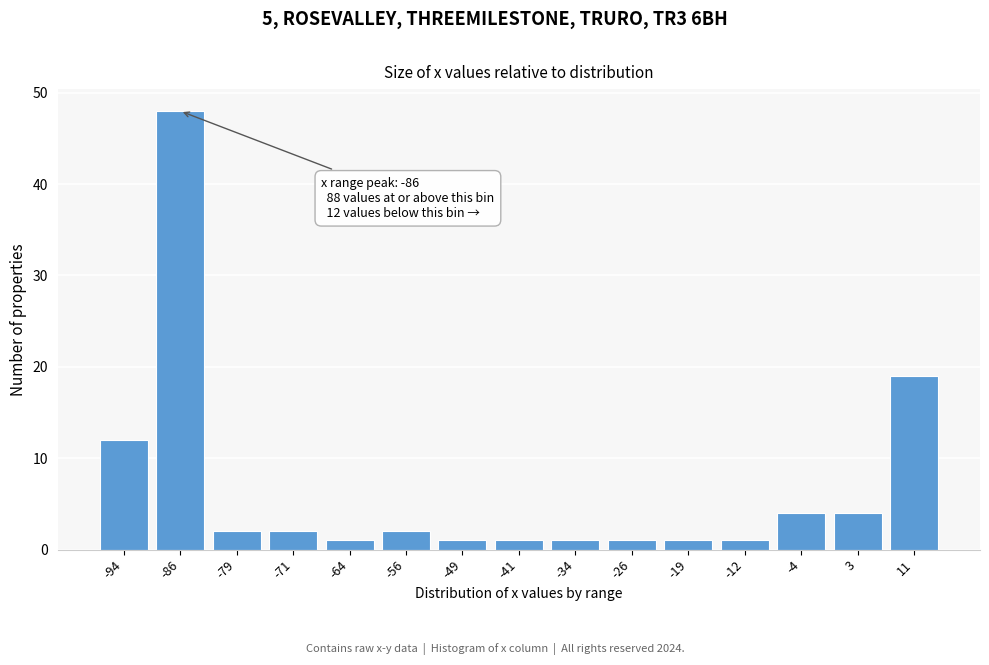

Reading left to right, extract all data points from this chart.

-94=12	-86=48	-79=2	-71=2	-64=1	-56=2	-49=1	-41=1	-34=1	-26=1	-19=1	-12=1	-4=4	3=4	11=19